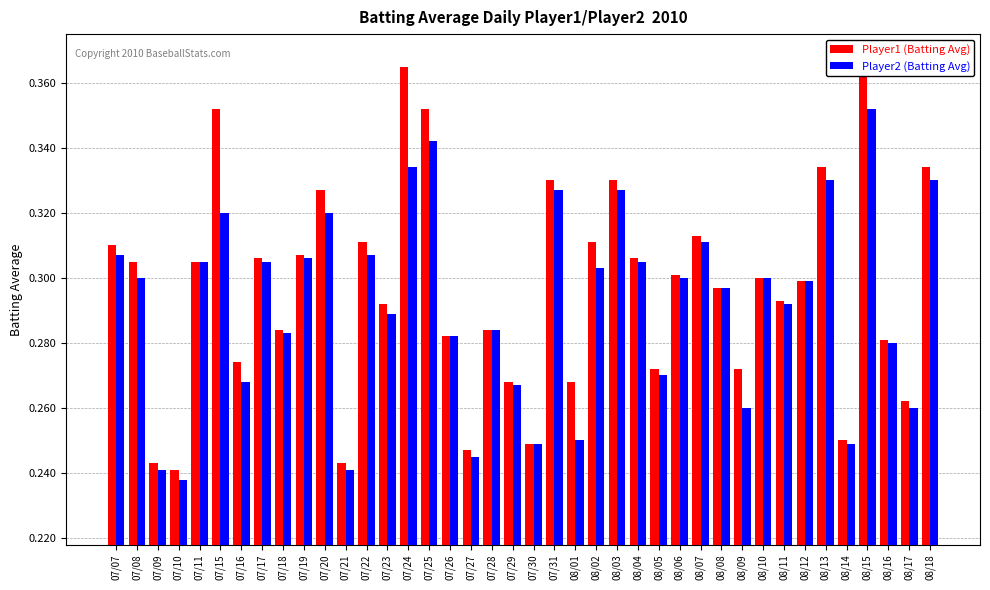

What is the maximum value for Player1 (Batting Avg)?

0.4